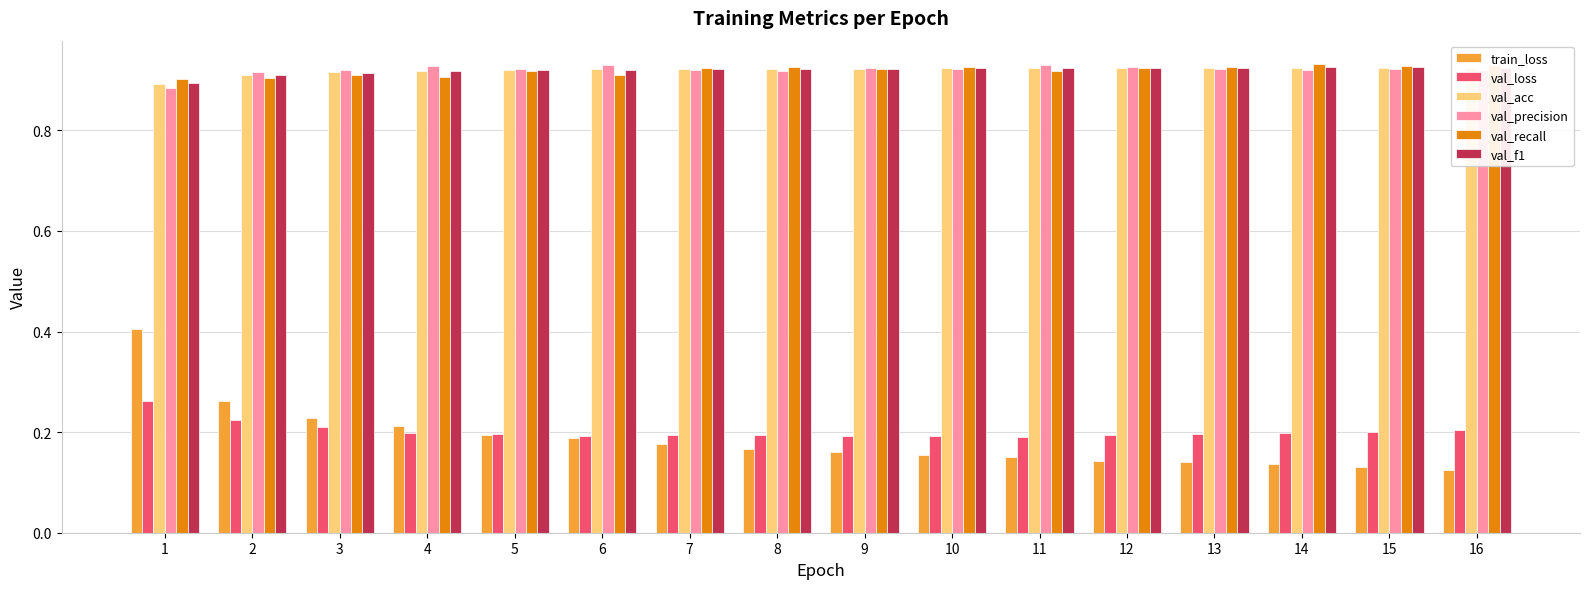

The val_recall series shows 0.9 at 8. True or false?

True